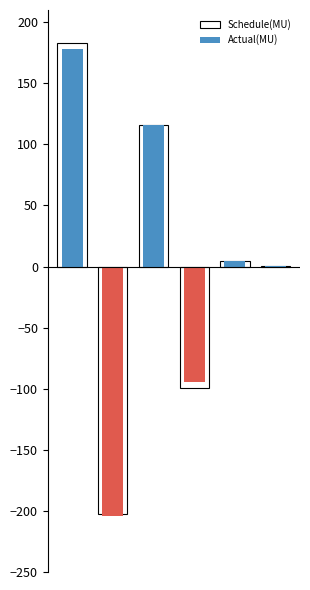

What are all the series names shown in the legend?

Schedule(MU), Actual(MU)